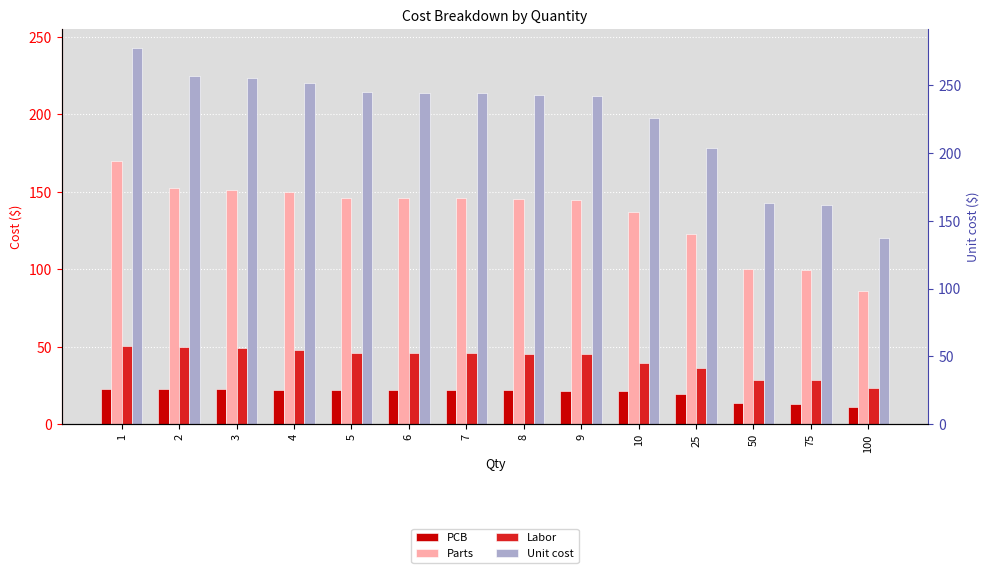

What is the value of the Parts bar at the 8th from the left?

145.2